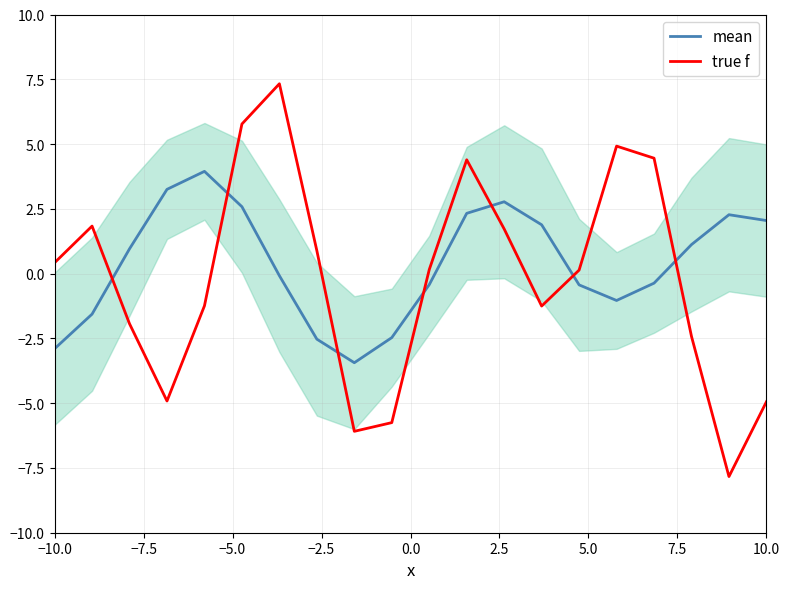

In mean, how many points are higher than both neighbors (excluding endpoints)?

3